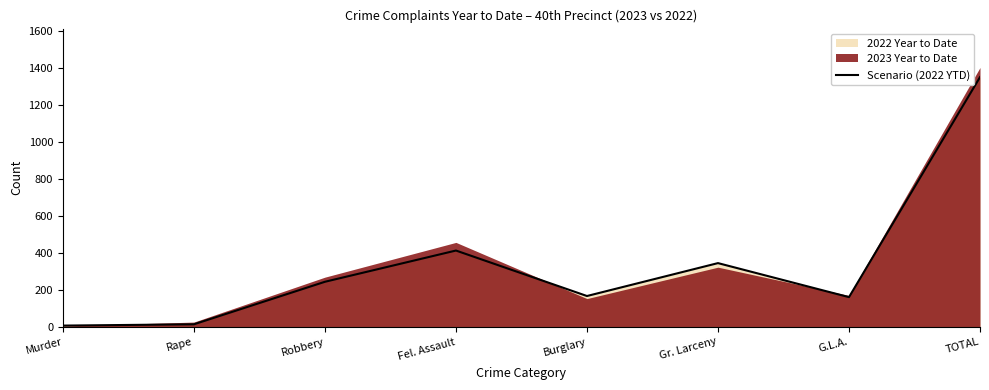

The value at Gr. Larceny is 172. True or false?

False